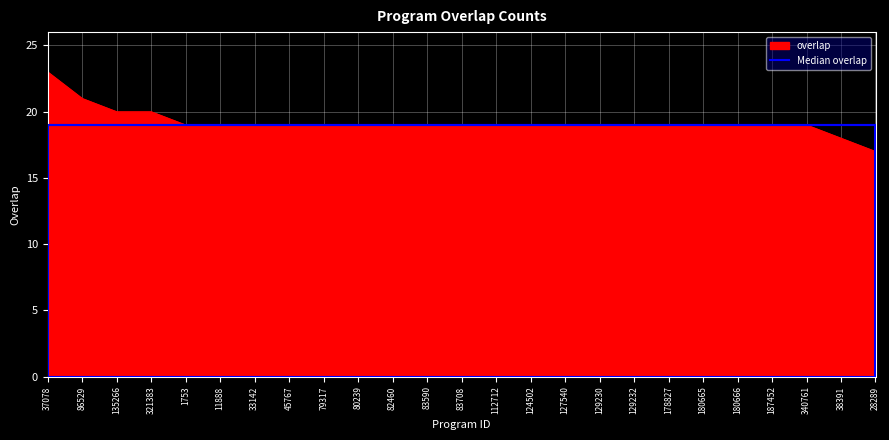

What is the smallest value displayed?

17